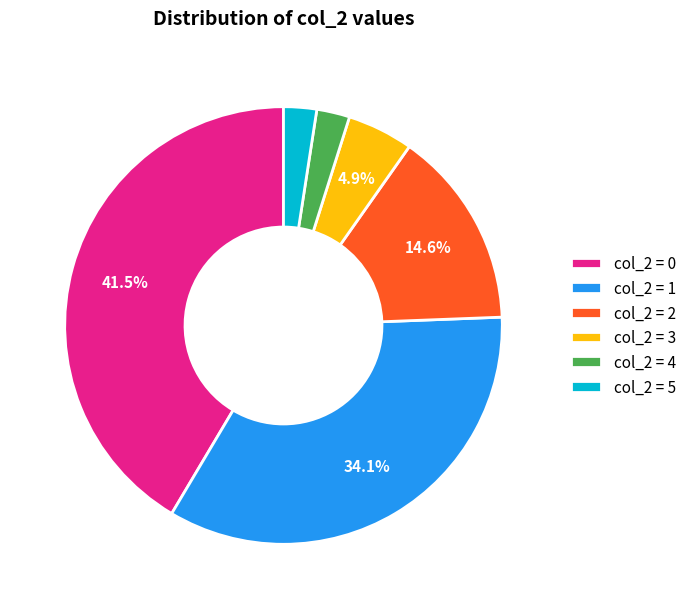

How many segments does this pie chart have?

6